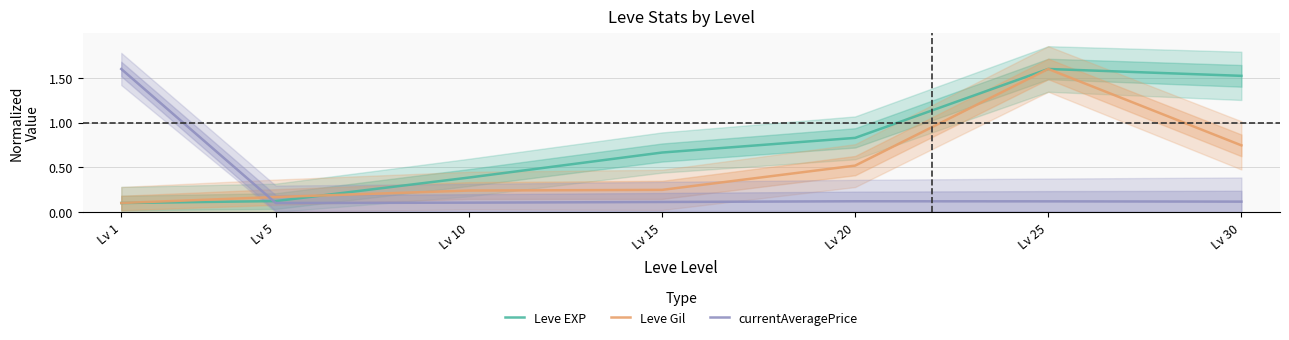

What is the spread (max minus min) of values at Lv 25?

1.5